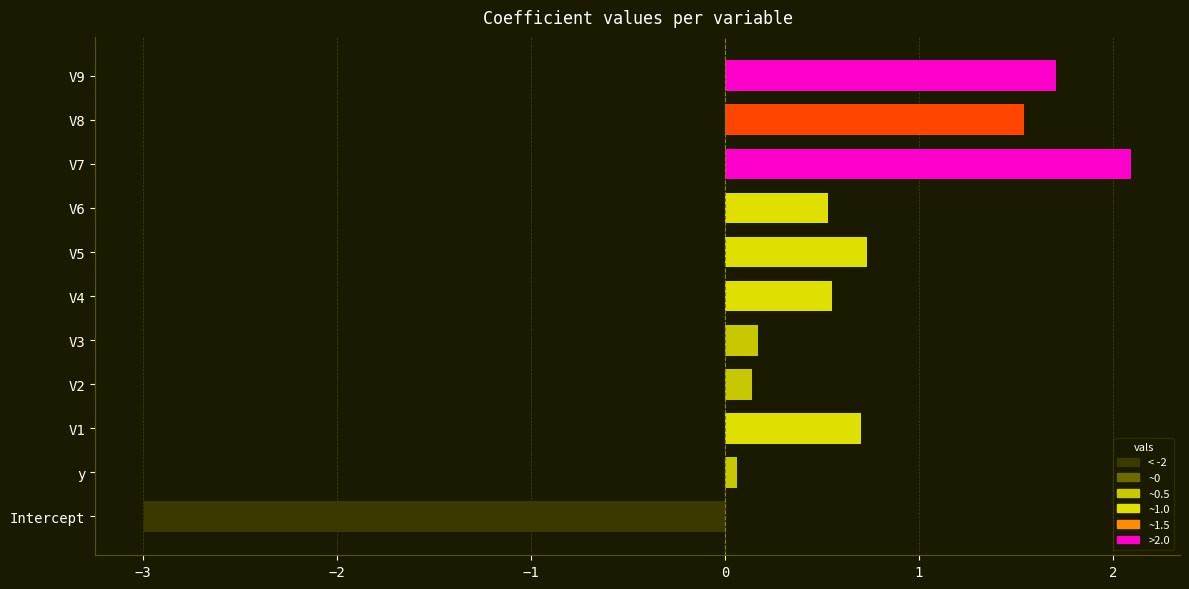

What is the difference between the maximum and second lowest values?

2.0